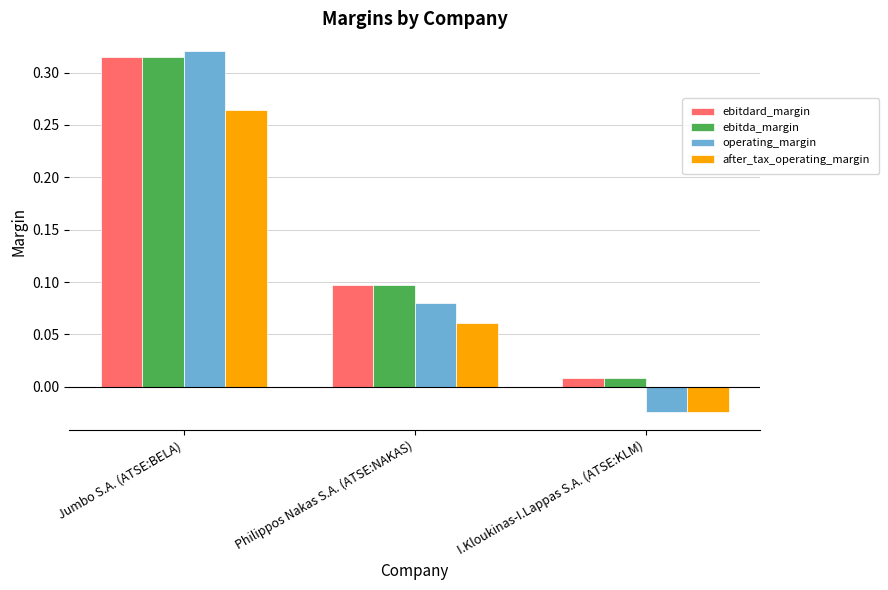

Which series has the widest spread of values?

operating_margin